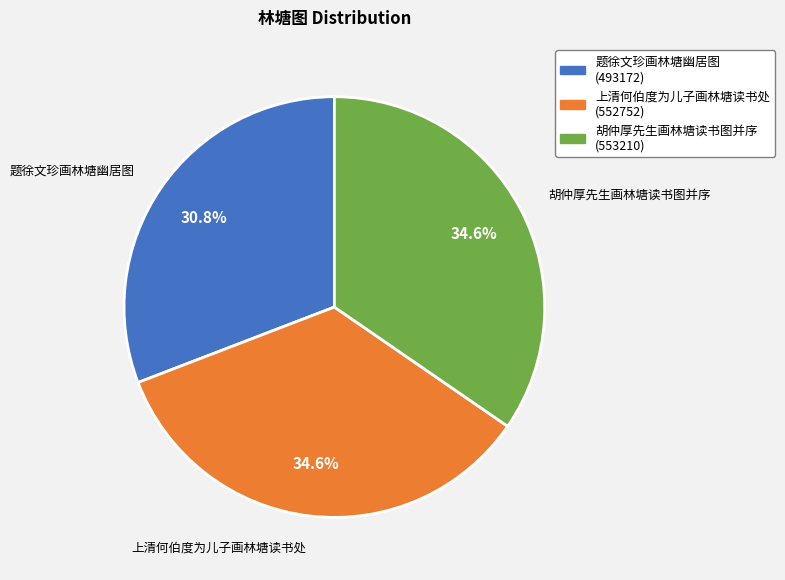

Count the number of slices in the pie.

3